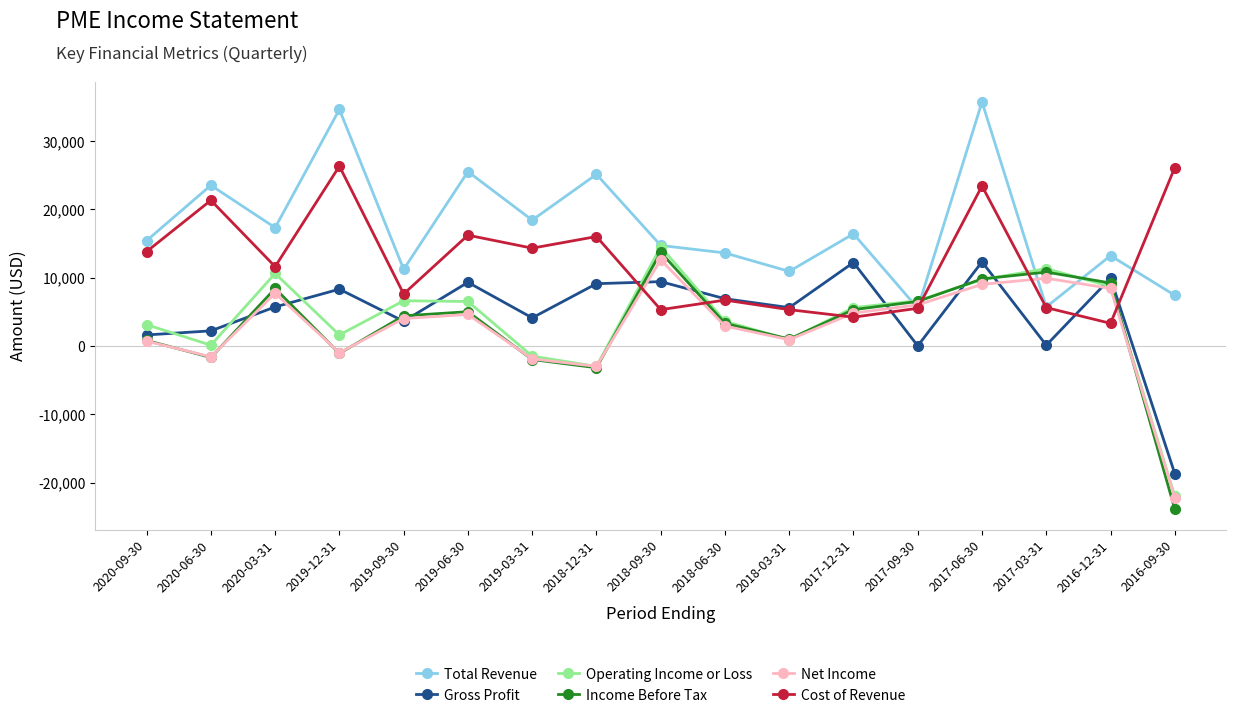

How many data points does each series have?

17